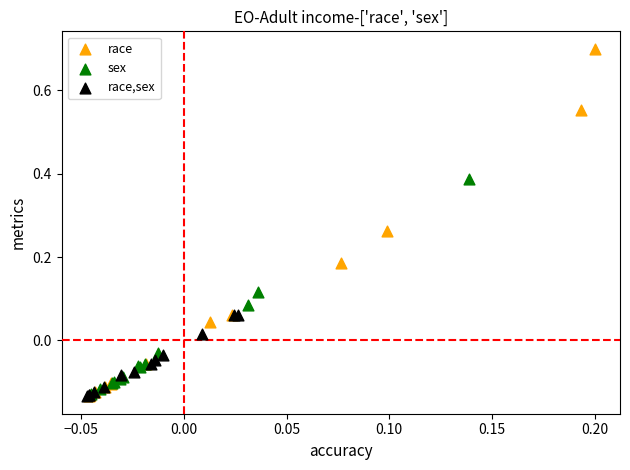

Which series has the largest Y range (max minus min)?

race